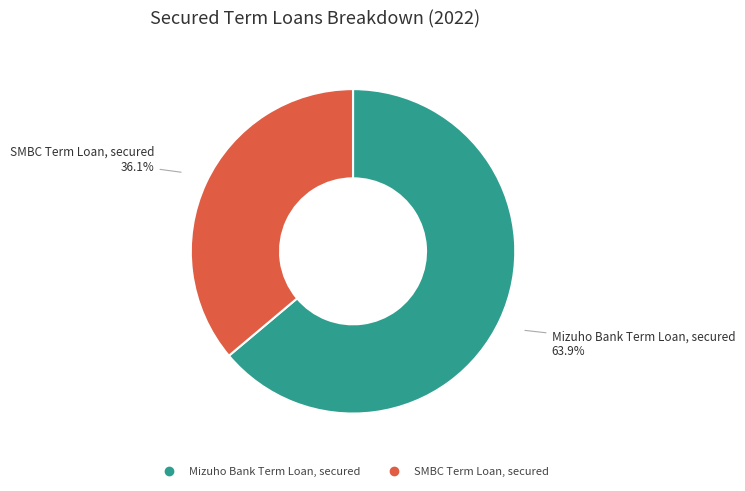

To the nearest percent, what is the average slice percentage?

50%